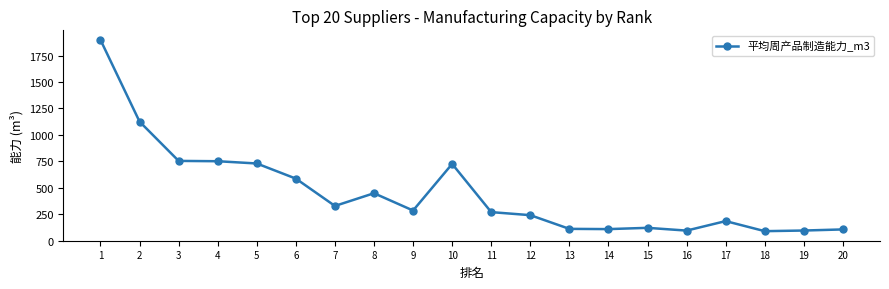

What is the approximate value at 15?

121.0